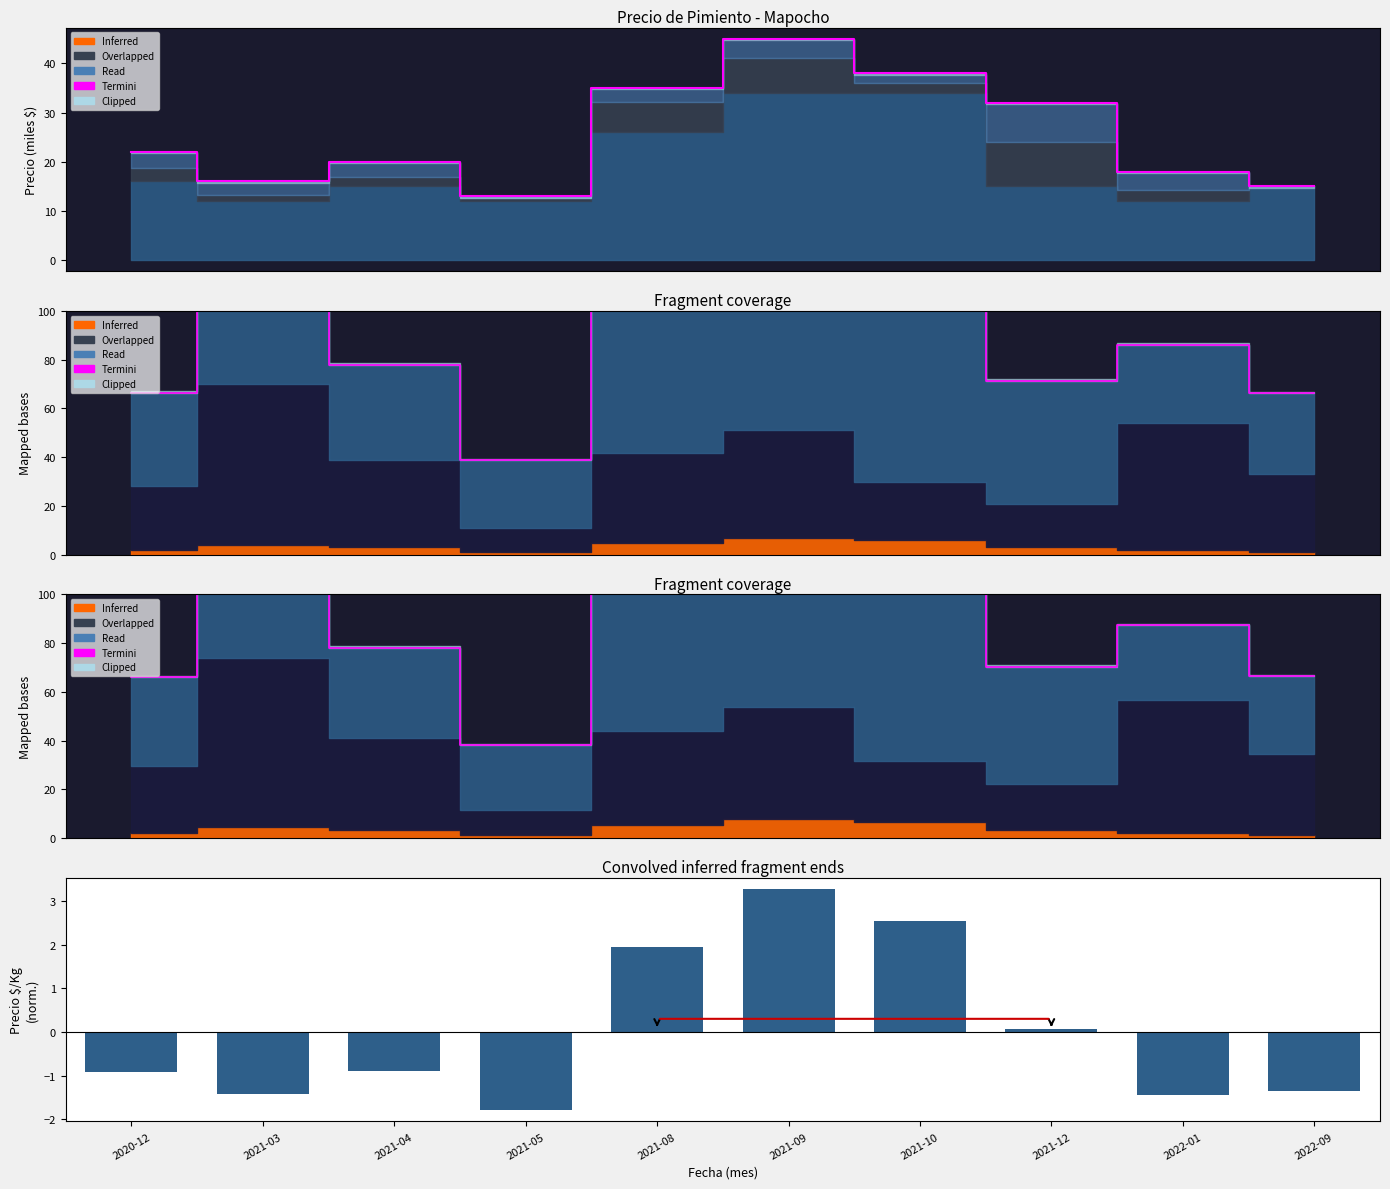

Is the value of Termini at 2021-12 greater than the value of Precio $/Kg (normalizado) at 2021-04?

Yes